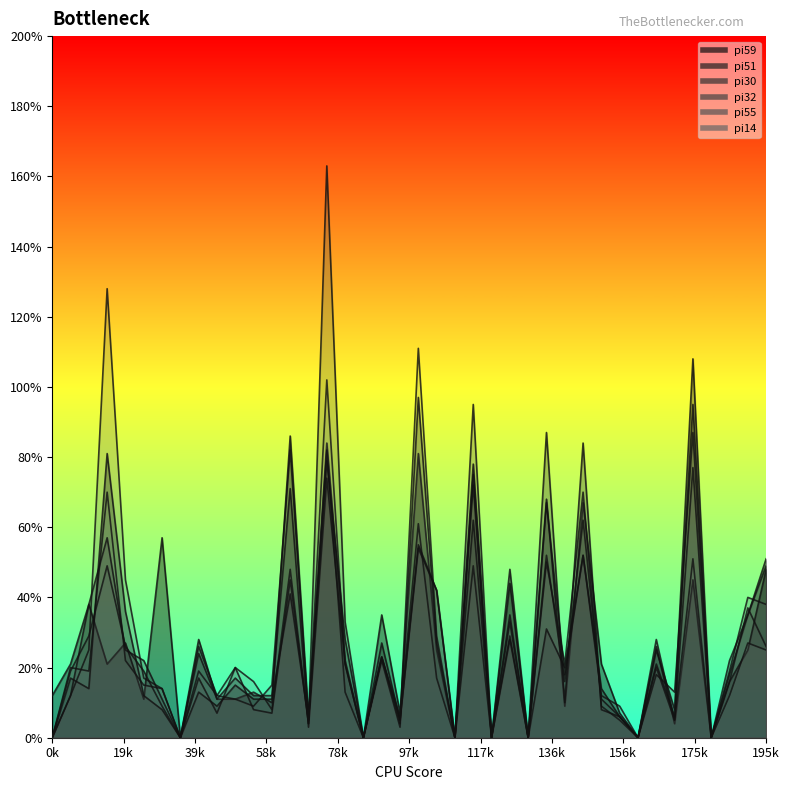

In pi51, how many points are lower than both neighbors (excluding endpoints)?

13